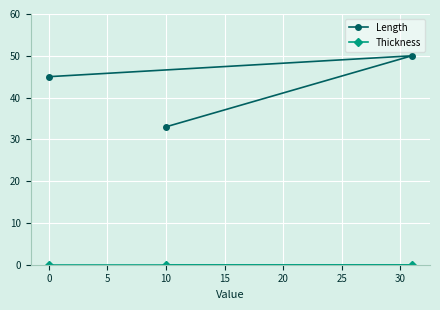

What value does the Length series have at 10, to the nearest 5?

35